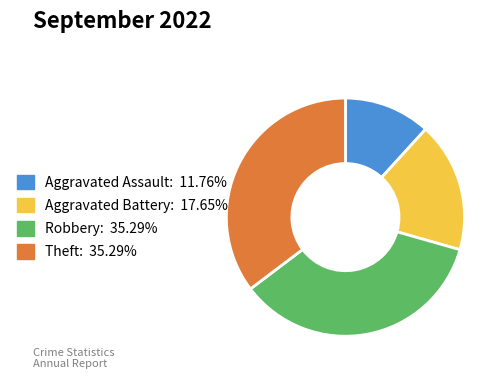

Is Aggravated Assault the majority of the pie?

No